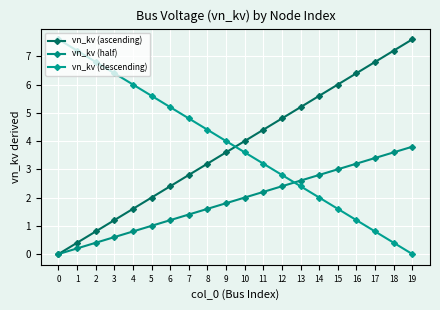

How many times do vn_kv (descending) and vn_kv (ascending) cross each other?

1